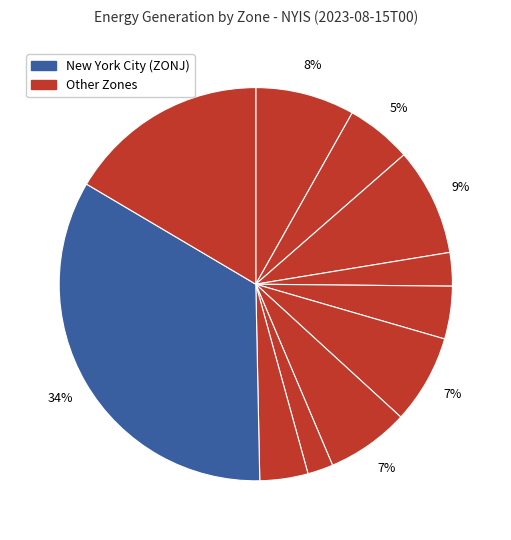

How many slices are in this pie chart?

11